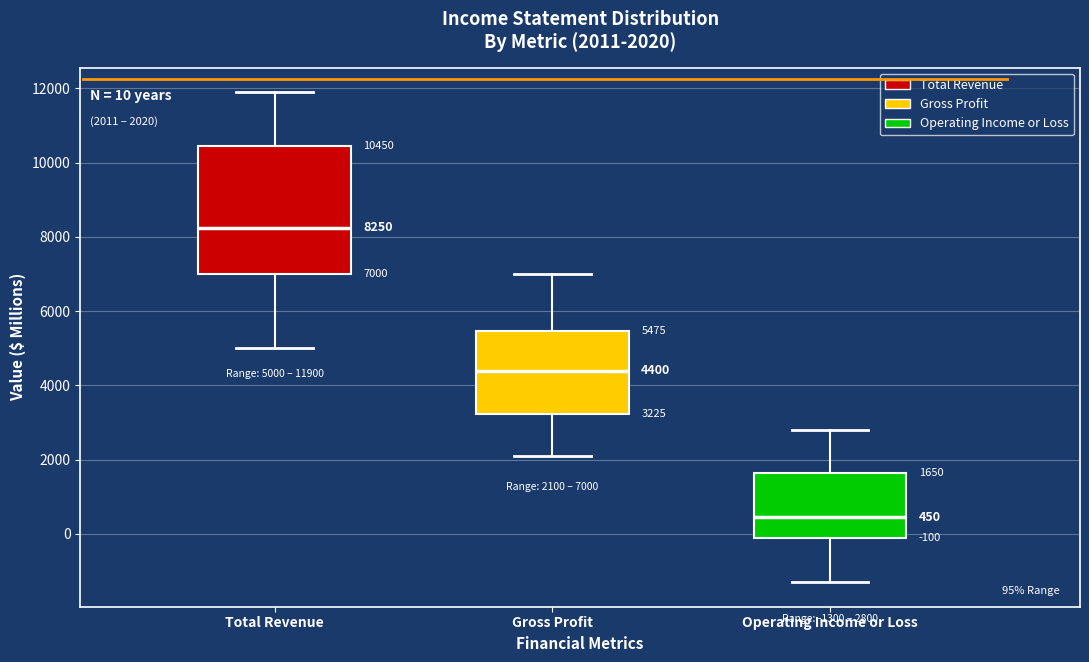

Which box has the highest median line?

Total Revenue